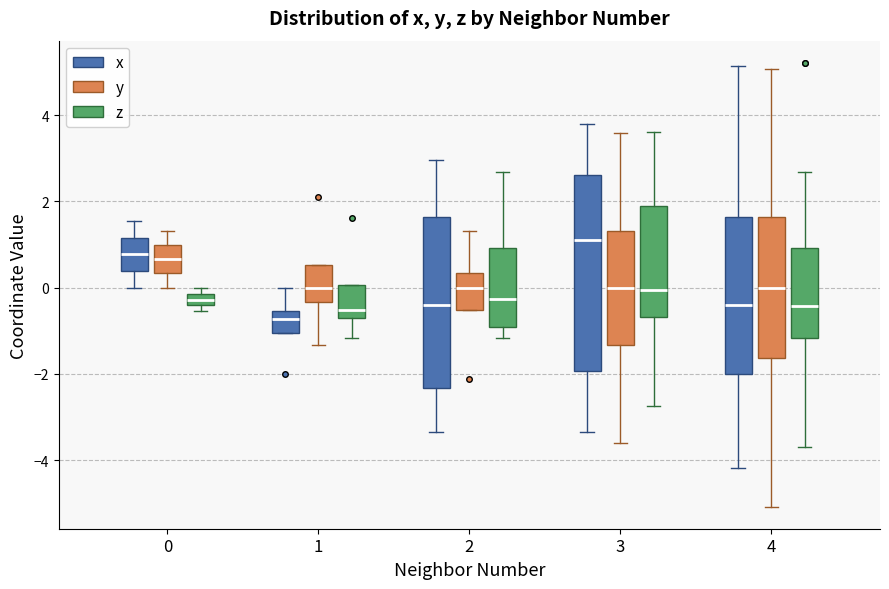

Where is the lower edge of the box for 3 (x) on the y-axis? The values are not printed on the chart, so give them approximately, as read against the axis.

-2.0